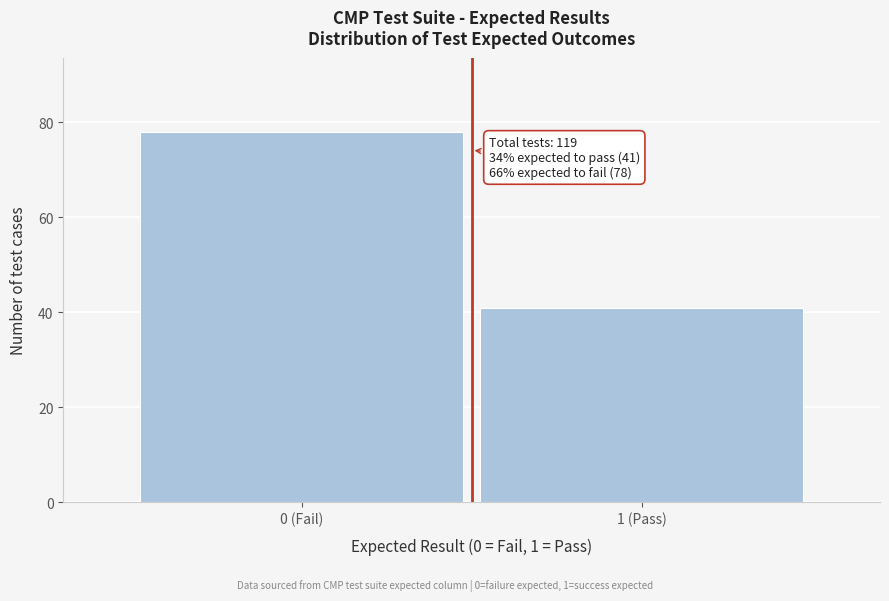

Reading right to left, what are all the values shown in this chart?

1 (Pass)=41	0 (Fail)=78